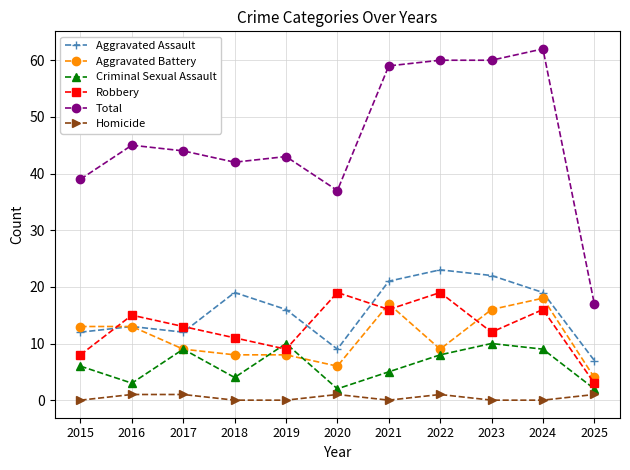

What is the maximum value for Aggravated Assault?

23